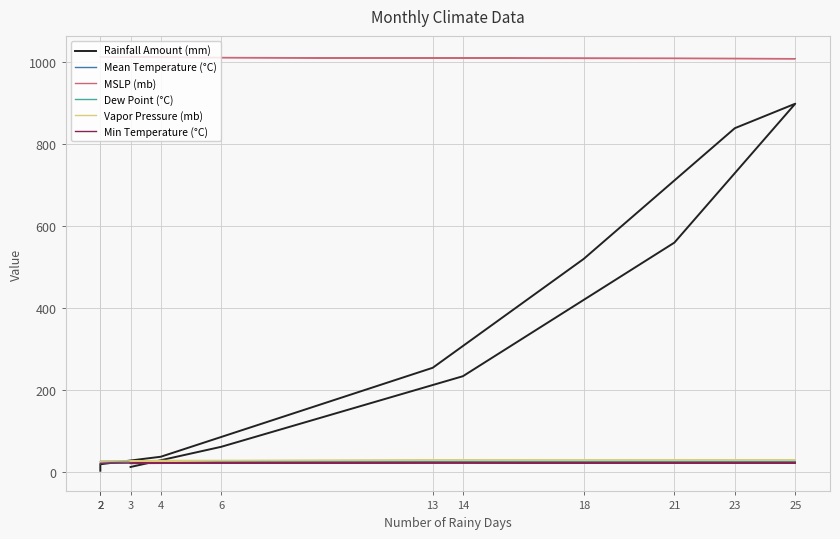

What is the difference between the maximum and minimum values in the Mean Temperature (°C) series?

2.6